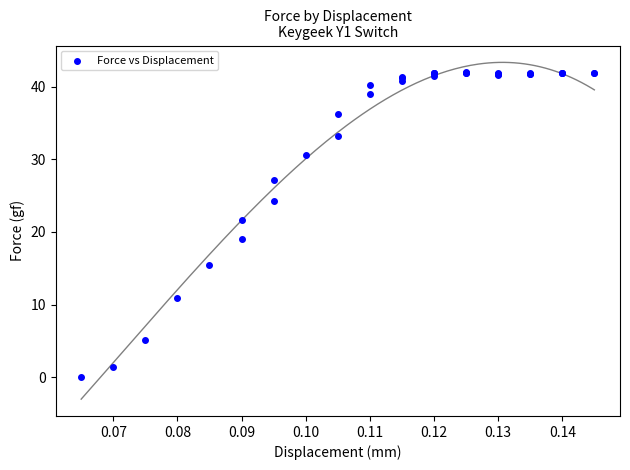

What Y value in the scatter plot is closest to 21?

21.6